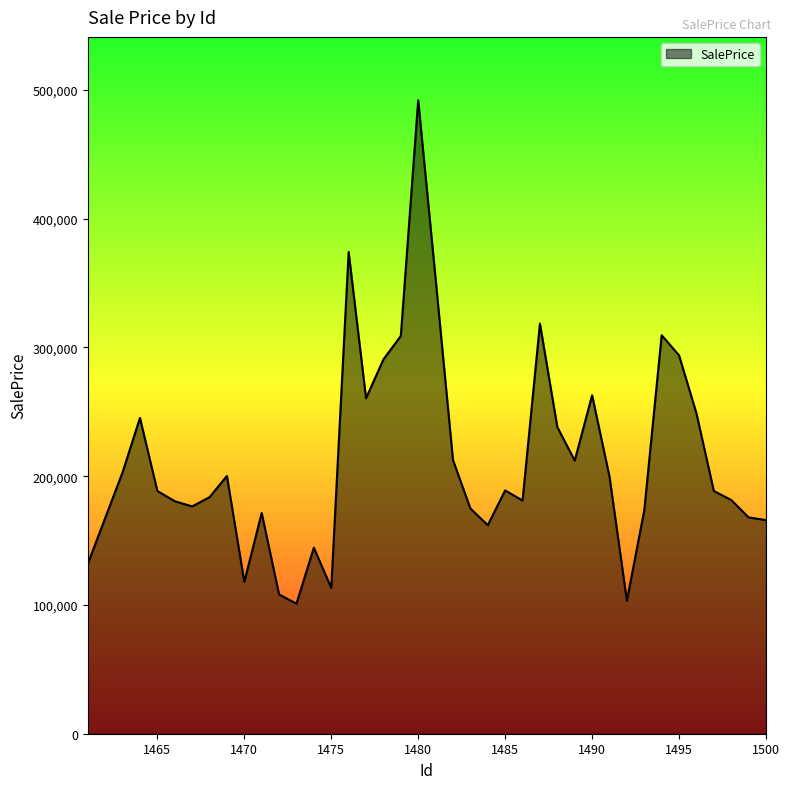

What is the greatest value displayed?

492018.8